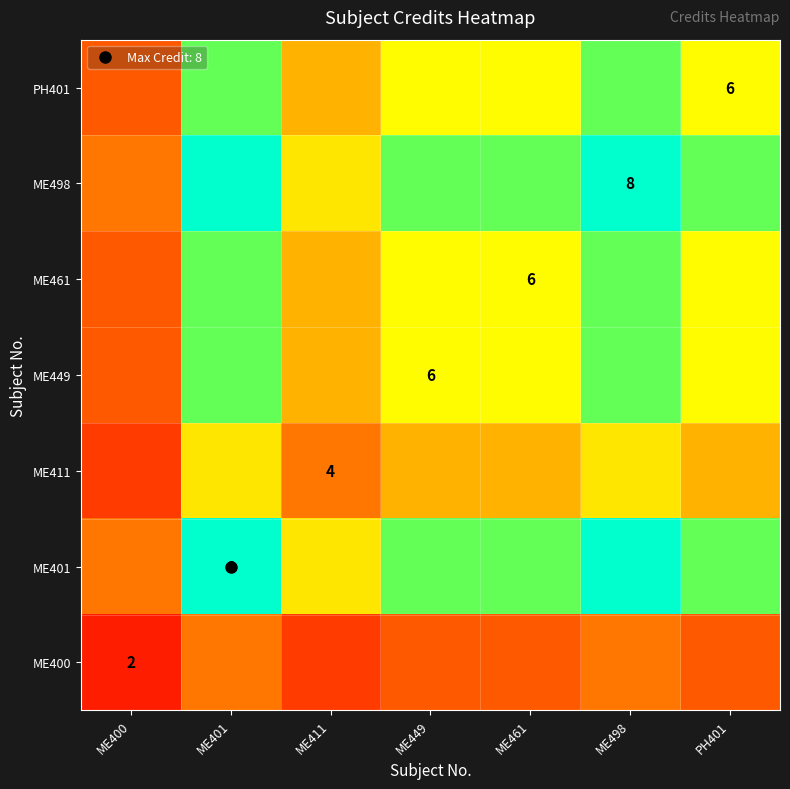

Which category has the highest value across all series?

ME401